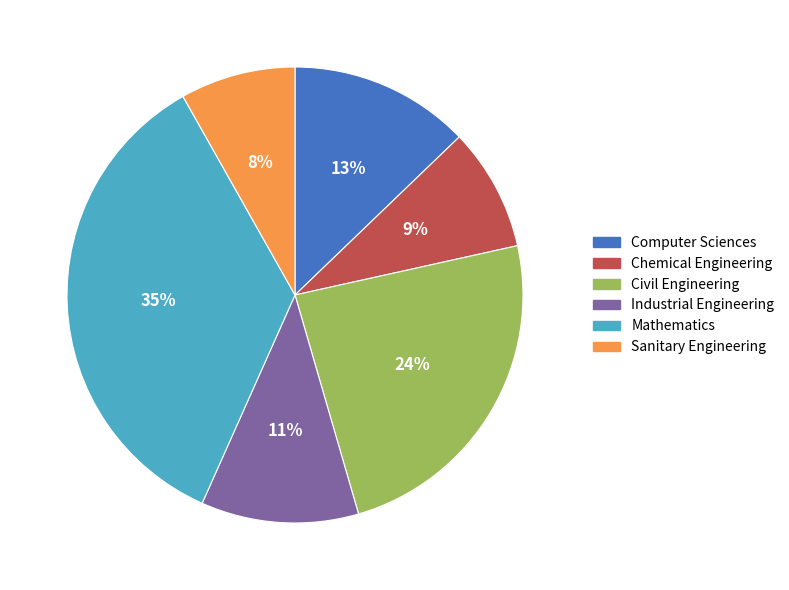

Which category has the biggest portion of the pie?

Mathematics